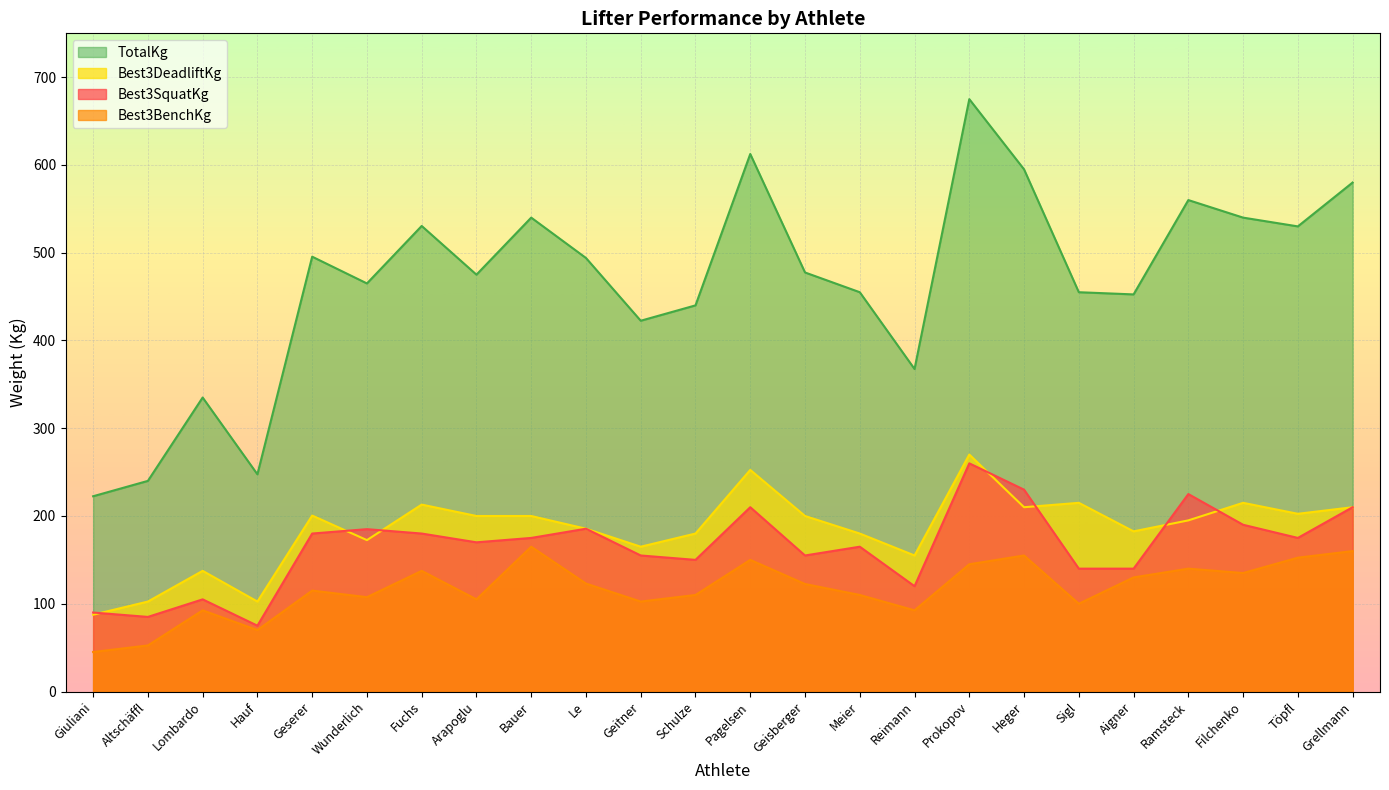

What is the value of the Best3SquatKg point at the 18th from the left?

230.0